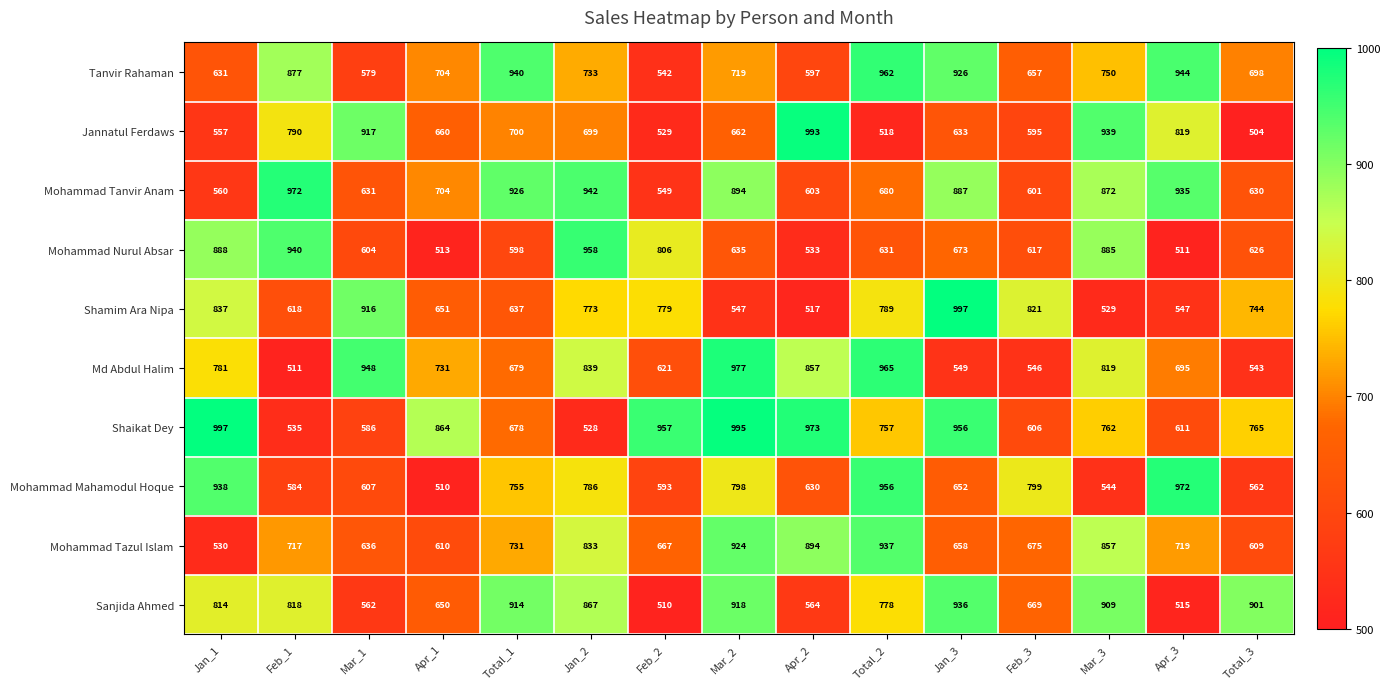

What is the minimum value shown in the chart?

504